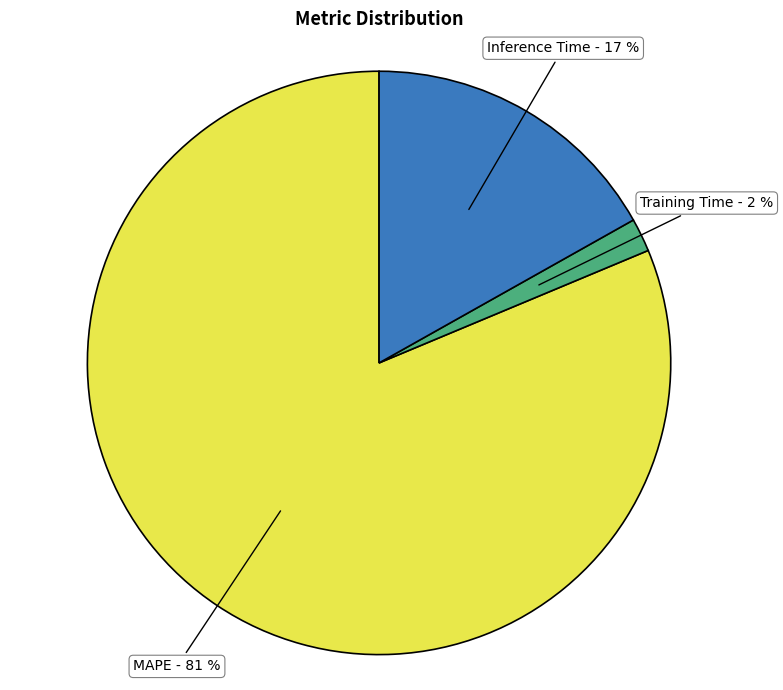

To the nearest percent, what is the difference between the largest and smallest slice percentages?

79%